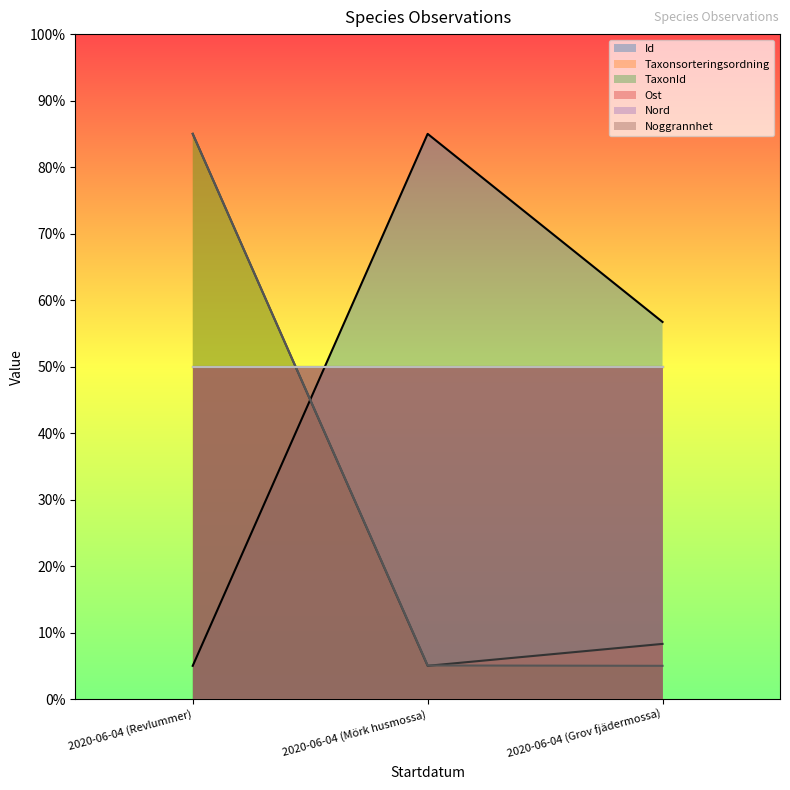

Is the value of Taxonsorteringsordning at 2020-06-04 (Revlummer) greater than the value of Id at 2020-06-04 (Mörk husmossa)?

No